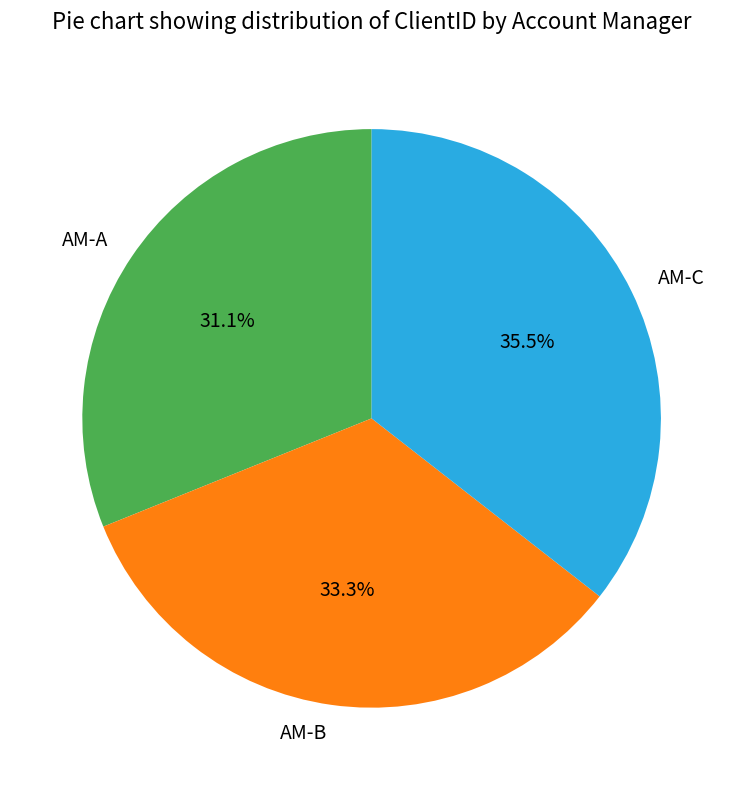

To the nearest percent, what is the difference between the AM-C and AM-A slice percentages?

4%